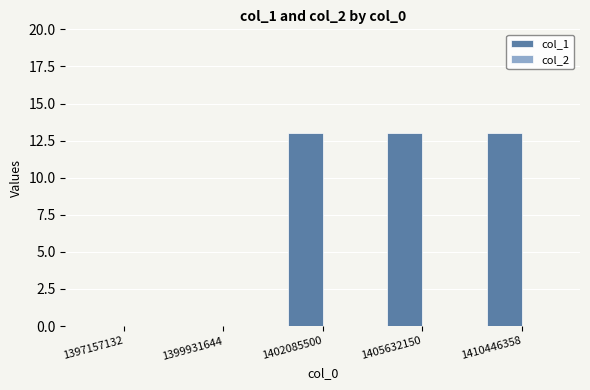

What is the sum of the values at 1402085500 and 1405632150?

26